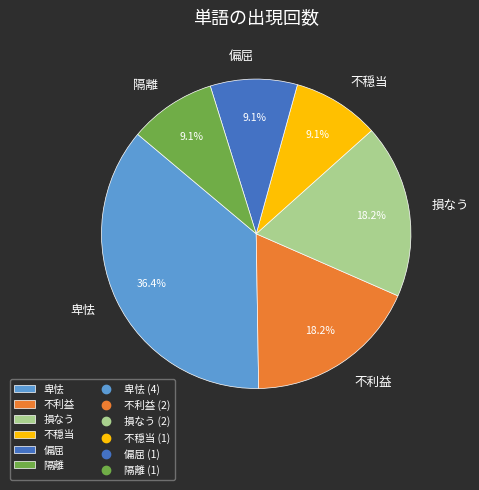

To the nearest percent, what is the difference between the largest and smallest slice percentages?

27%